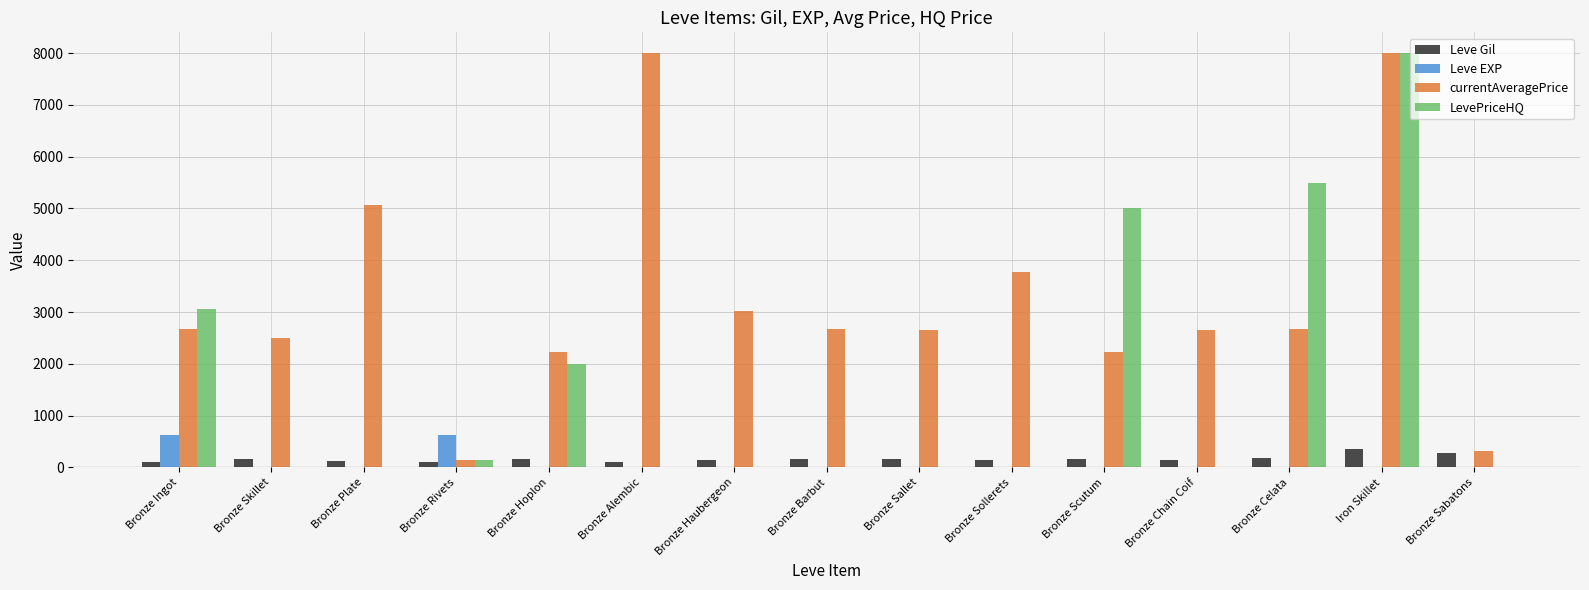

What is the maximum value shown in the chart?

8000.0